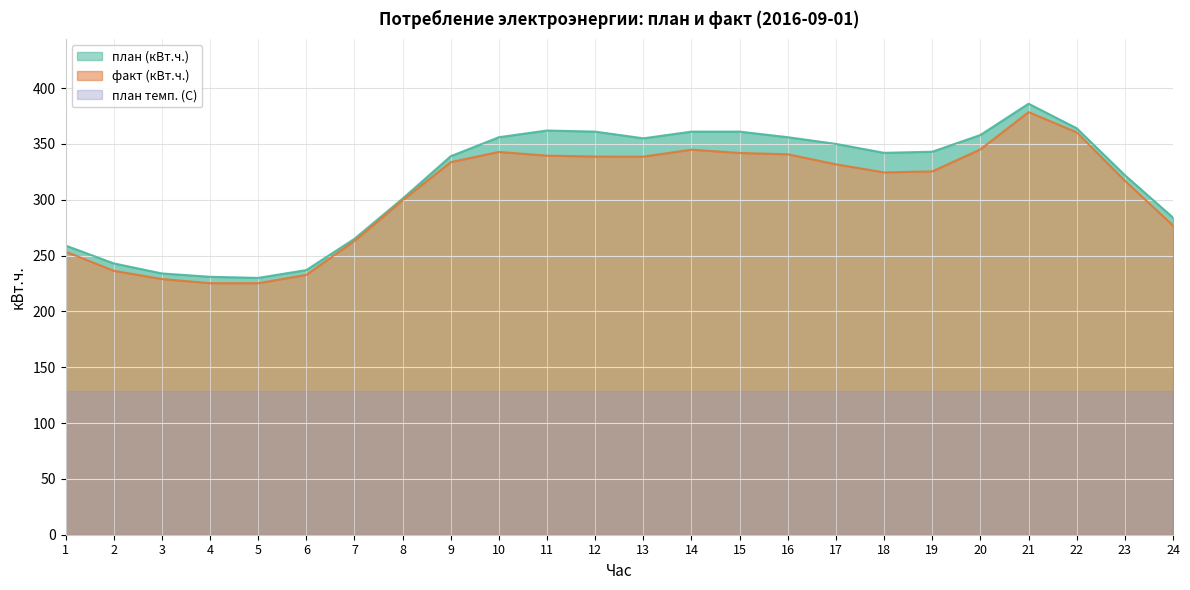

Is it true that факт (кВт.ч.) equals 360.4 at 22?

True